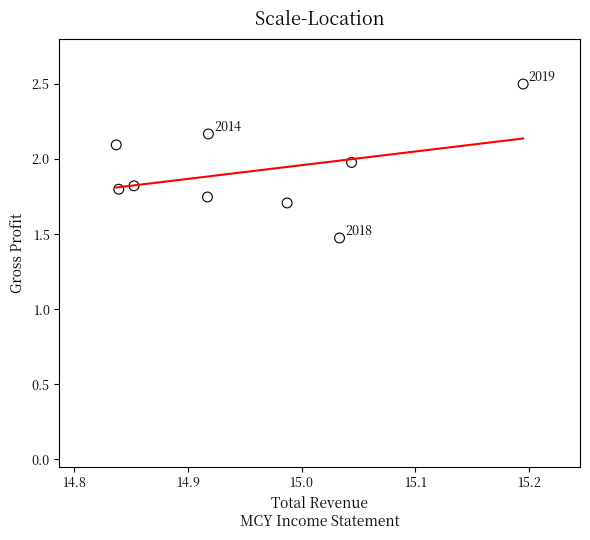

What Y value in the scatter plot is closest to 1?

1.5